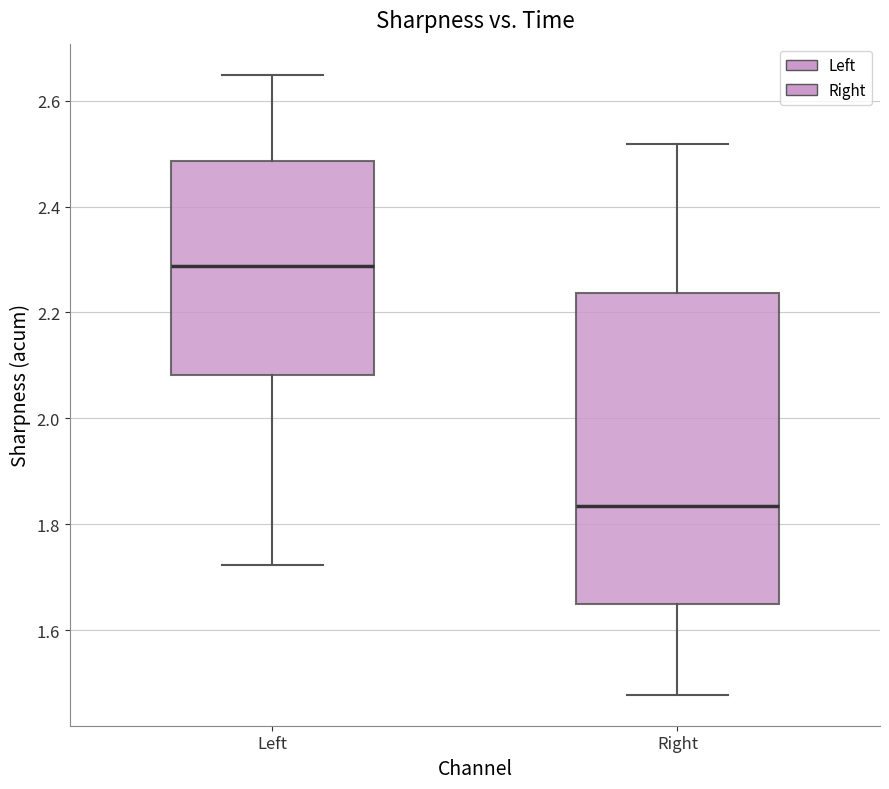

Reading left to right, read every box against the y-axis: the position of its median line, the range the box covers, and the ends of its whiskers. The values are not printed on the chart, so give them approximately, as read against the axis.

Left: median 2.28, box 2.08 to 2.48, whiskers 1.72 to 2.64
Right: median 1.84, box 1.64 to 2.24, whiskers 1.48 to 2.52